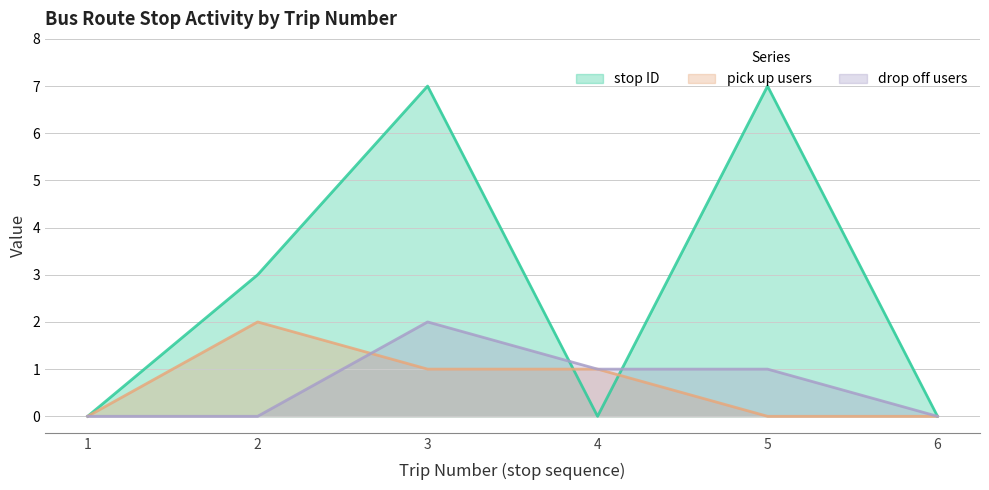

How many values in the drop off users series exceed 1?

1